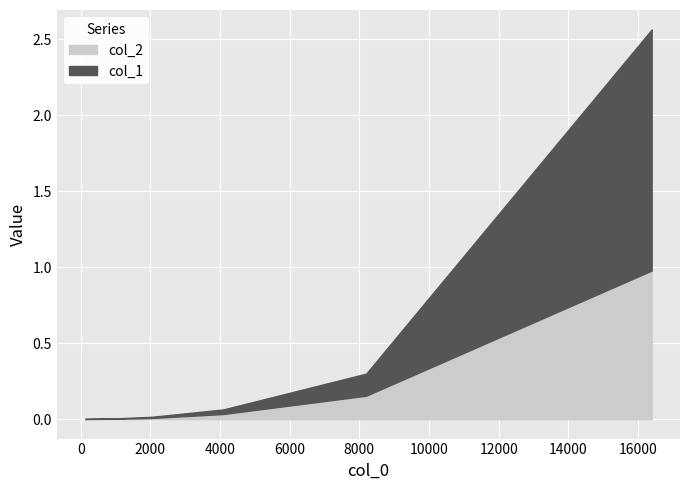

Rank the series by their average value, from highest to lowest.

col_1, col_2